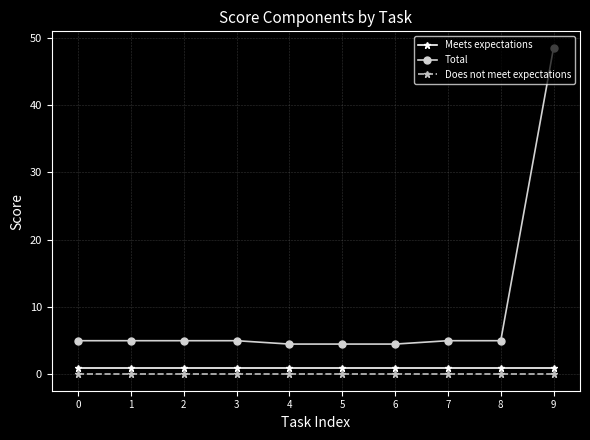

How many categories are shown in the chart?

10